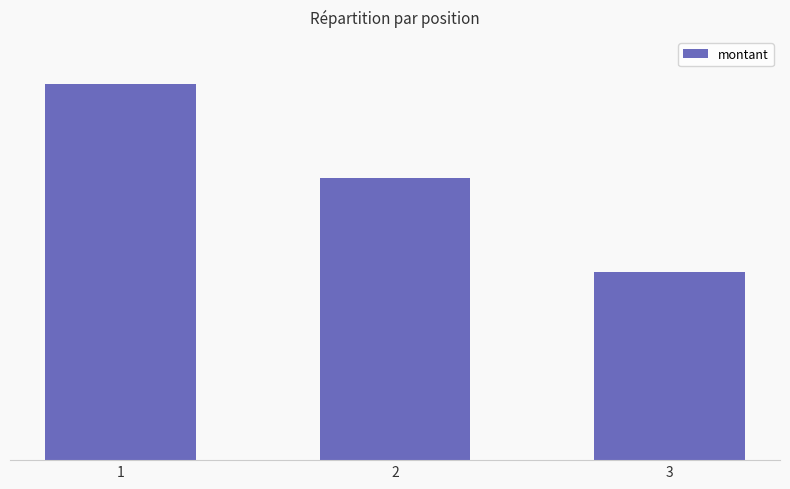

Does the chart contain any negative values?

No